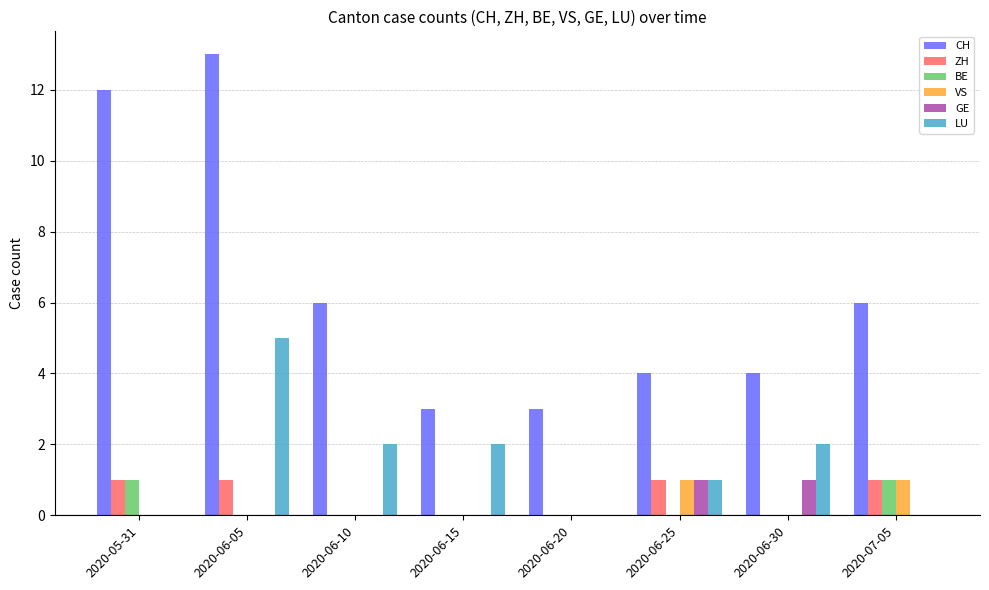

What value does the CH series have at 2020-06-25?

4